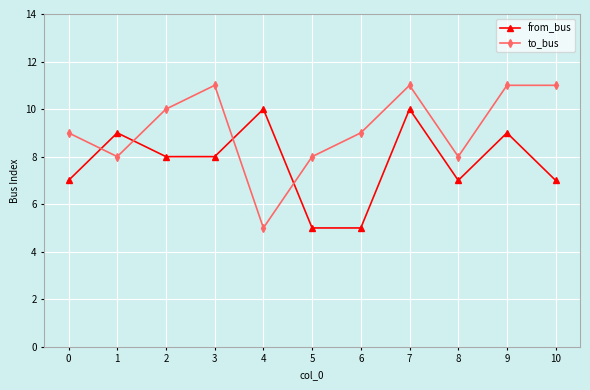

In from_bus, how many points are higher than both neighbors (excluding endpoints)?

4